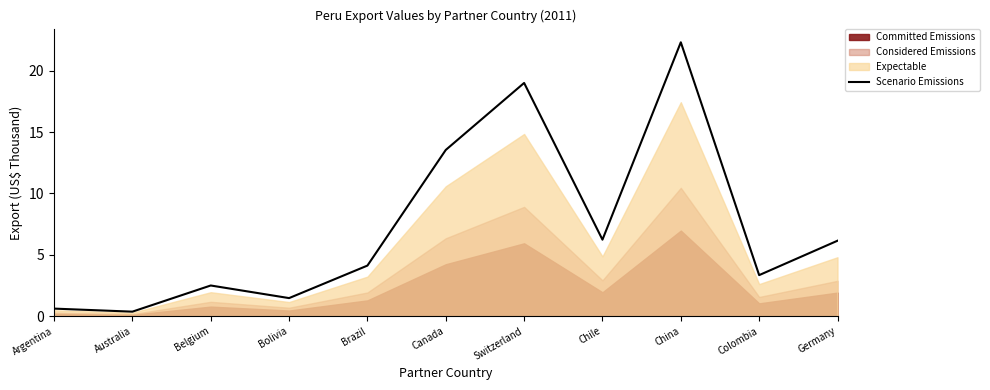

How many data points are above 4?

6